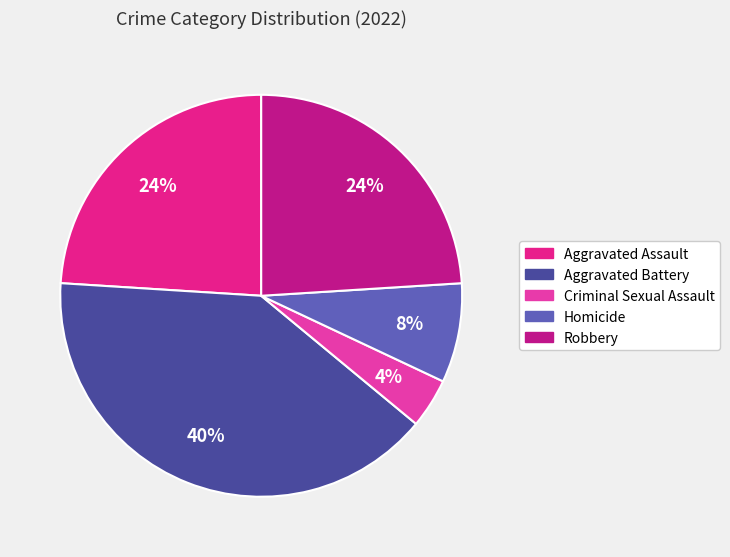

Do Robbery and Aggravated Assault together represent more than half of the pie?

No